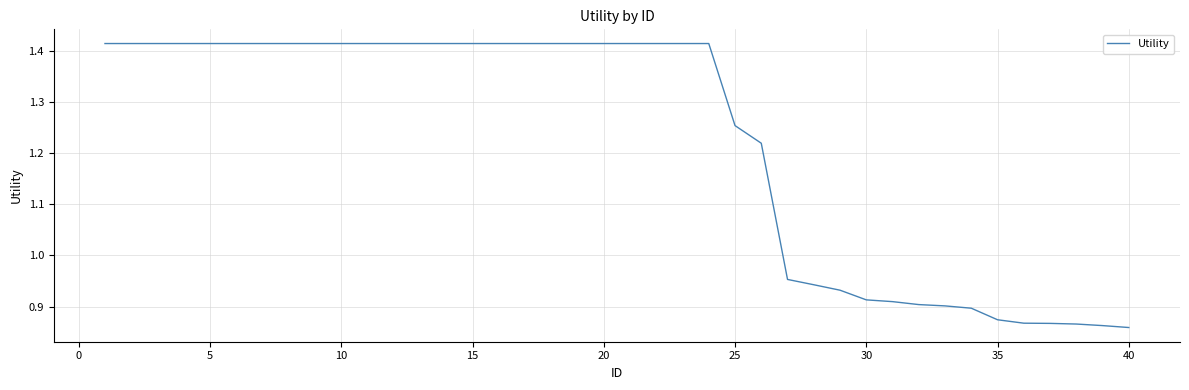

What is the difference between the maximum and minimum values?

0.6